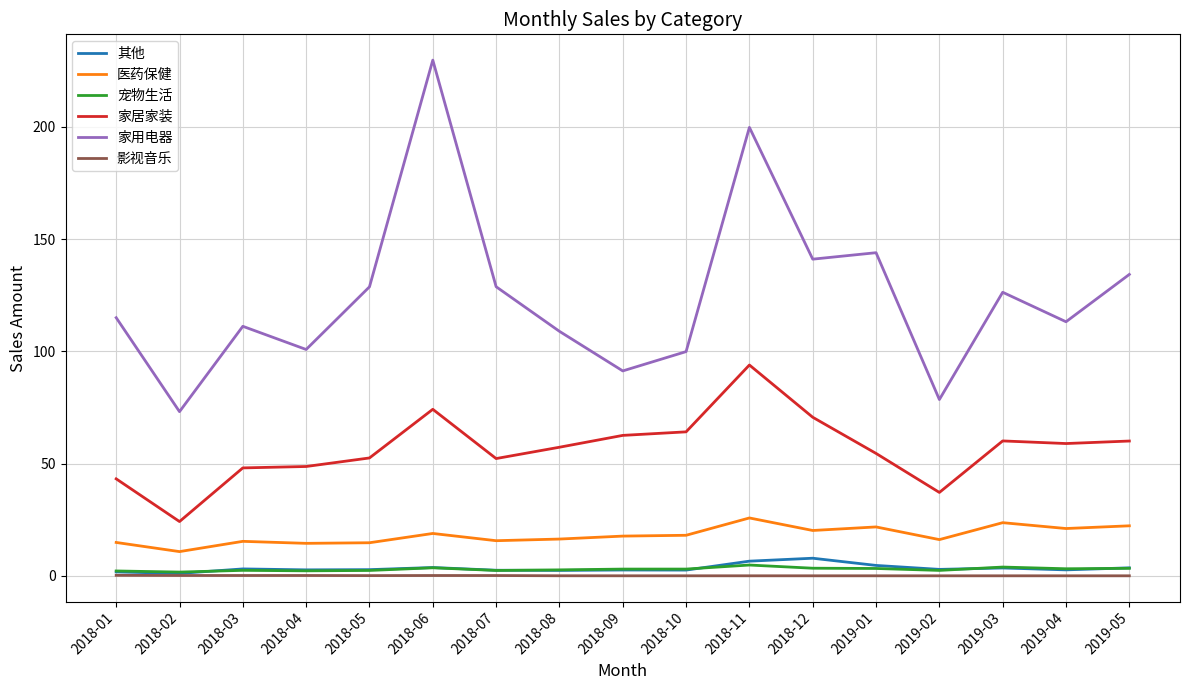

What is the total value across all series at 2018-10?

187.6